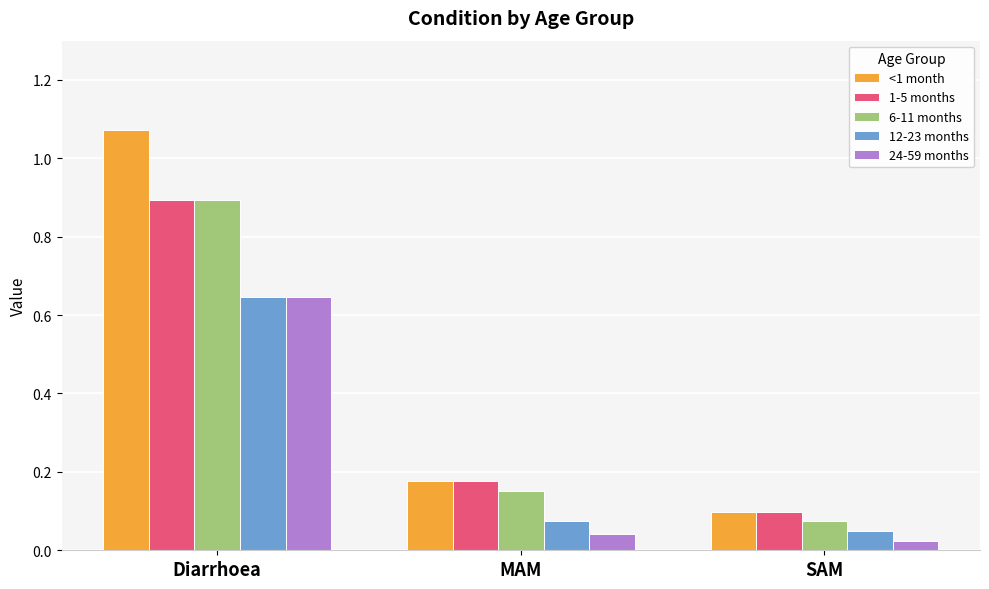

At how many categories does at least one series exceed 0?

3